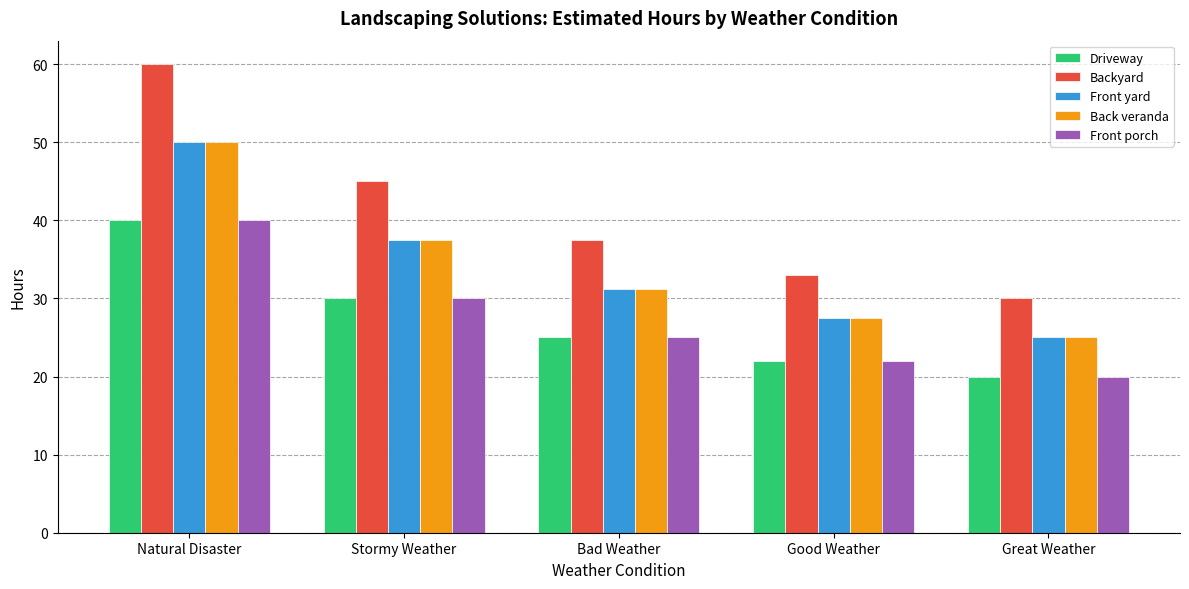

What is the difference between the maximum and minimum values in the Back veranda series?

25.0